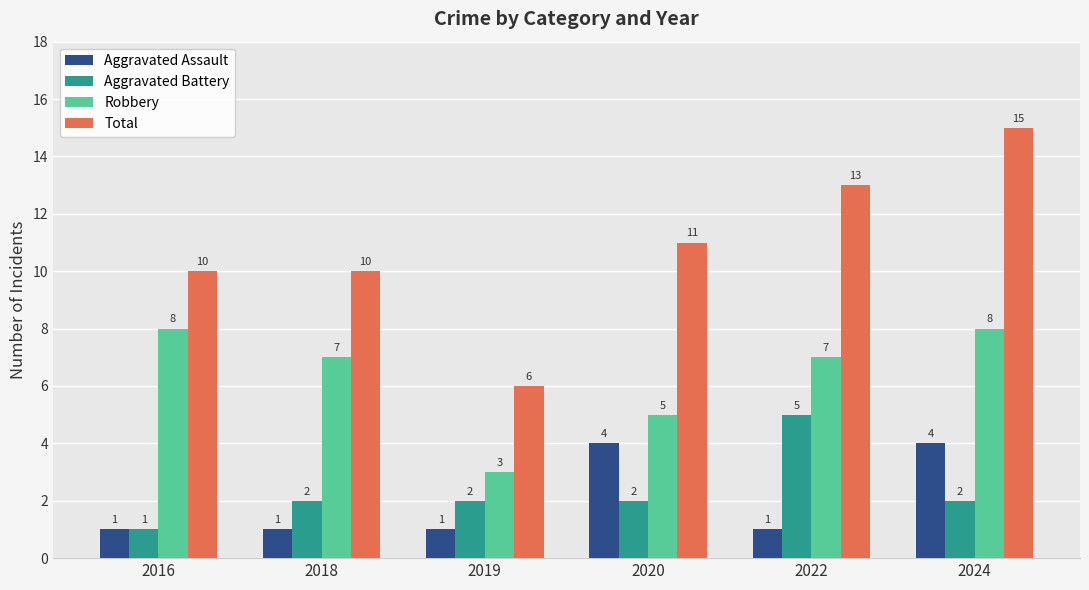

The Robbery series shows 7 at 2022. True or false?

True